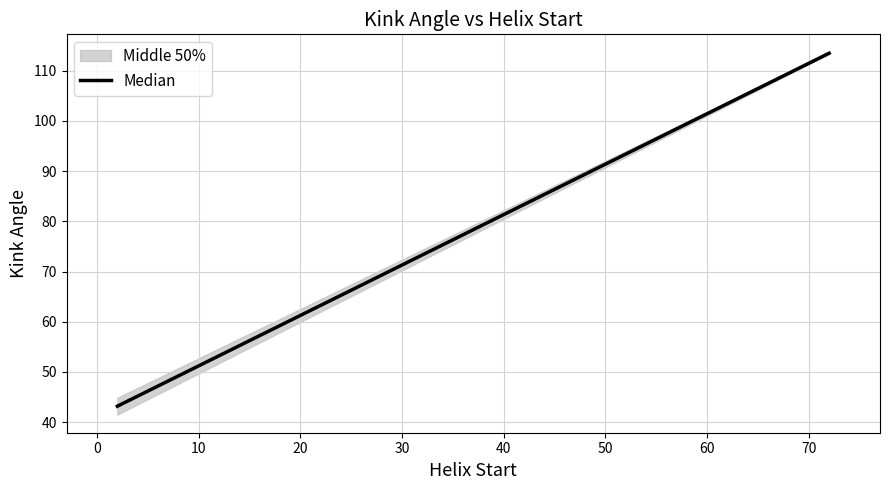

What is the smallest value displayed?

43.2